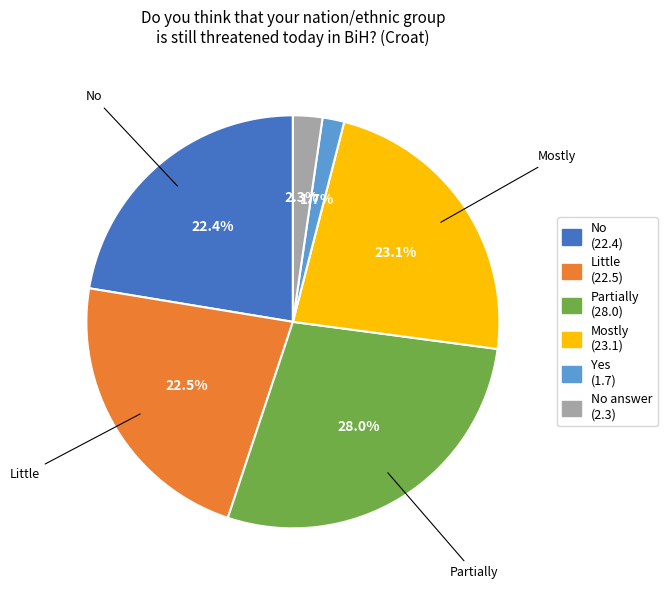

Is there a majority slice in this chart?

No